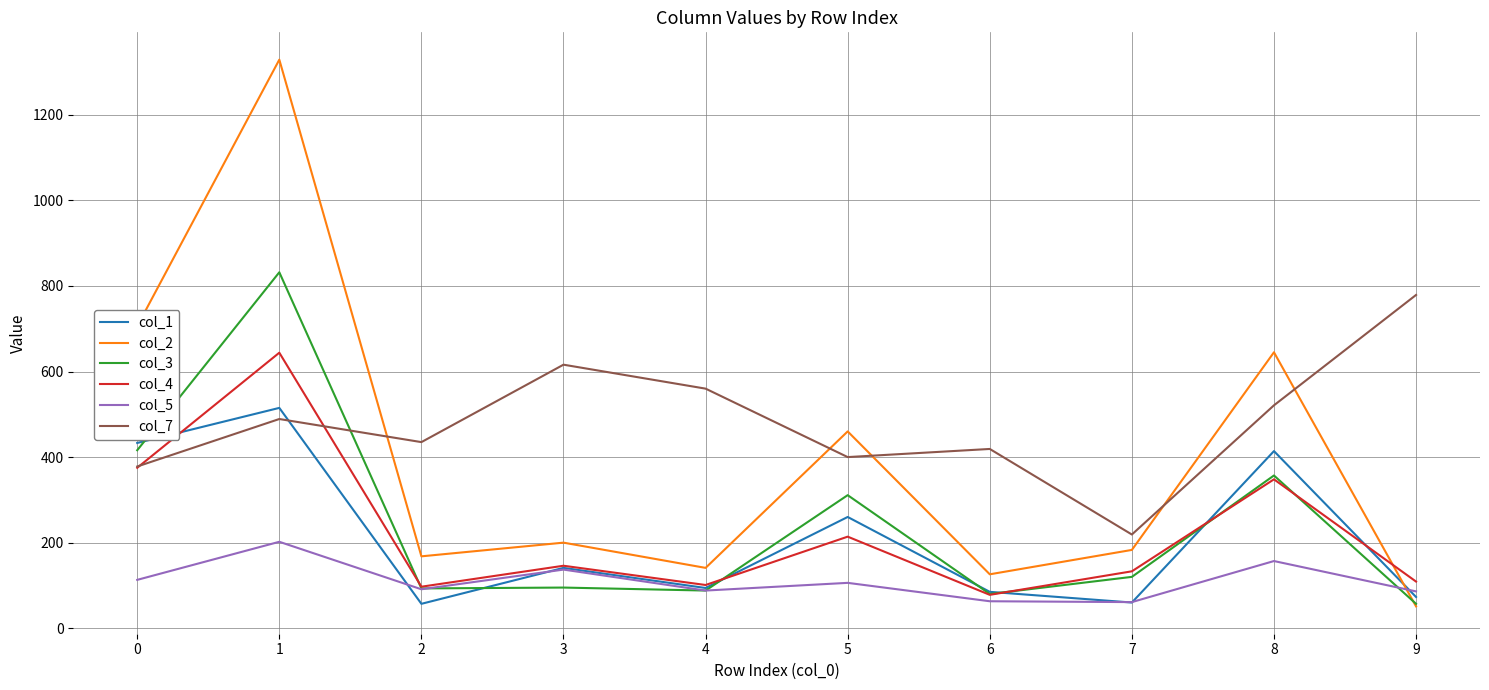

Between 4 and 6, which series saw the biggest shift?

col_7